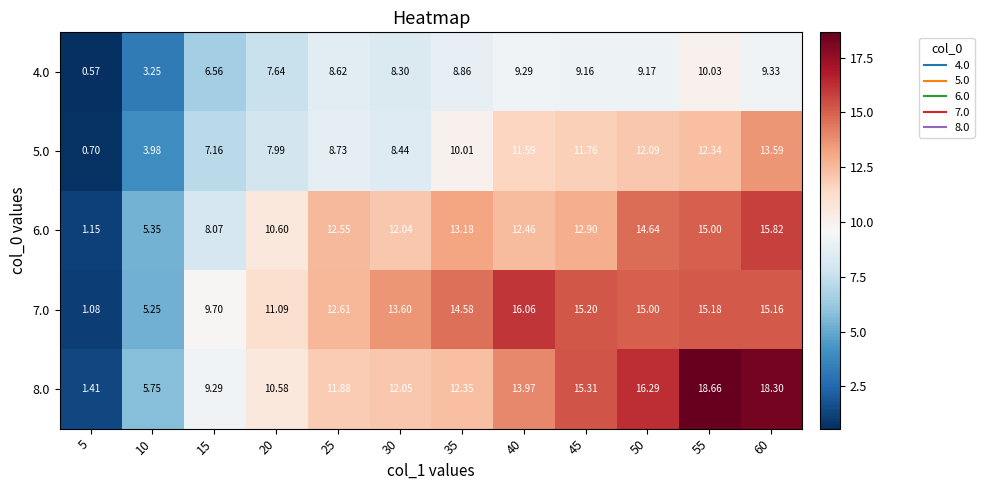

Reading left to right, extract all data points from this chart.

4.0: 5=0.6	10=3.2	15=6.6	20=7.6	25=8.6	30=8.3	35=8.9	40=9.3	45=9.2	50=9.2	55=10.0	60=9.3
5.0: 5=0.7	10=4.0	15=7.2	20=8.0	25=8.7	30=8.4	35=10.0	40=11.6	45=11.8	50=12.1	55=12.3	60=13.6
6.0: 5=1.1	10=5.3	15=8.1	20=10.6	25=12.6	30=12.0	35=13.2	40=12.5	45=12.9	50=14.6	55=15.0	60=15.8
7.0: 5=1.1	10=5.2	15=9.7	20=11.1	25=12.6	30=13.6	35=14.6	40=16.1	45=15.2	50=15.0	55=15.2	60=15.2
8.0: 5=1.4	10=5.8	15=9.3	20=10.6	25=11.9	30=12.1	35=12.3	40=14.0	45=15.3	50=16.3	55=18.7	60=18.3